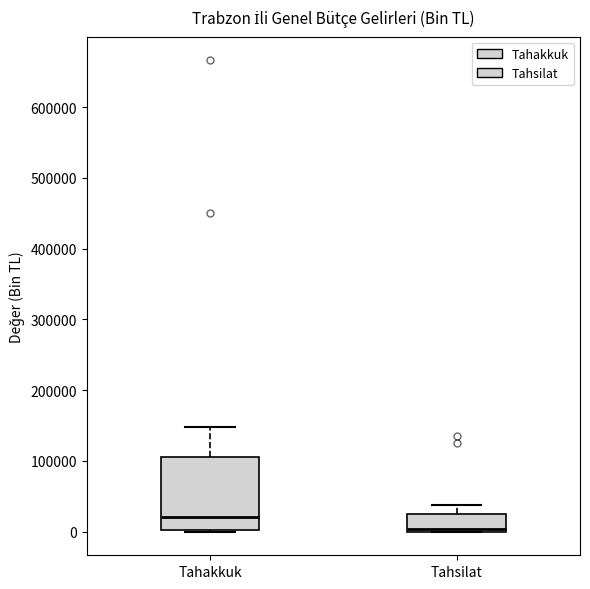

Reading left to right, transcribe this box plot: for each box, give where its median line is, the range the box spans, and where its two whiskers end, as read against the y-axis. The values are not printed on the chart, so give them approximately, as read against the axis.

Tahakkuk: median 20000, box 0 to 110000, whiskers 0 to 150000
Tahsilat: median 0 (just above the box's lower edge), box 0 to 30000, whiskers 0 to 40000